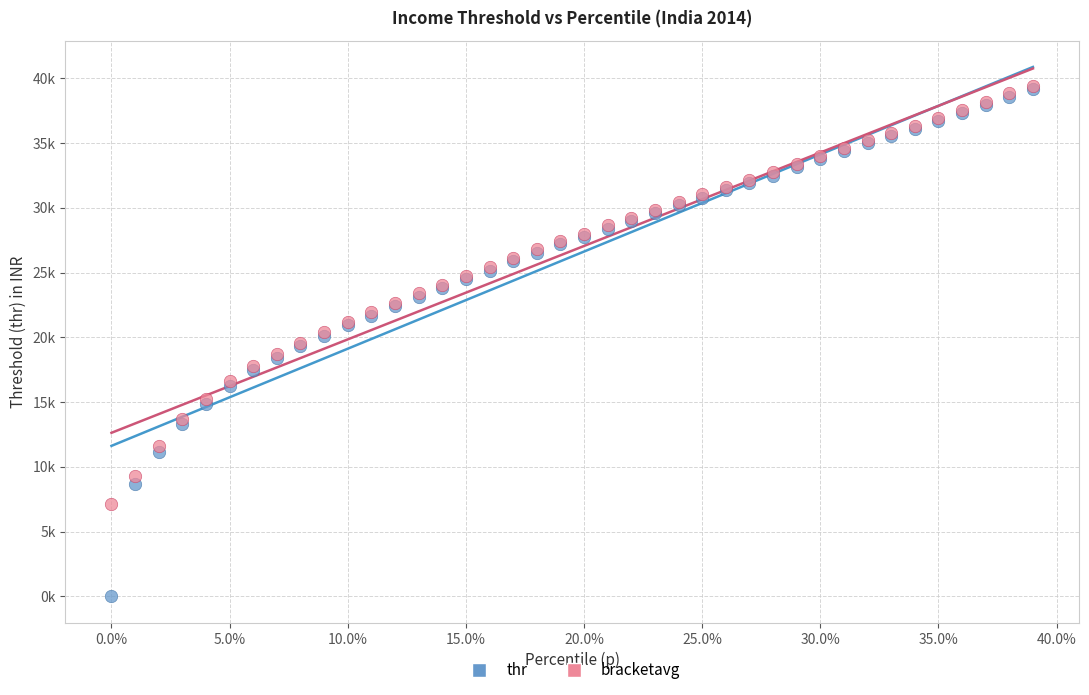

Which series has the widest spread of Y values?

thr